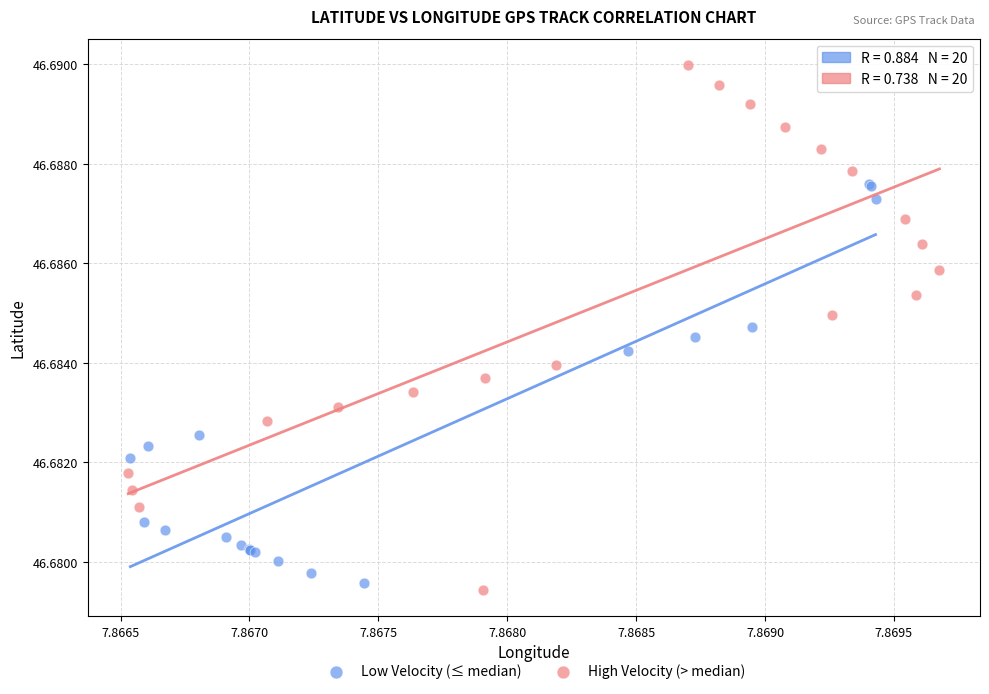

Which series reaches the minimum Y coordinate?

High Velocity (> median)